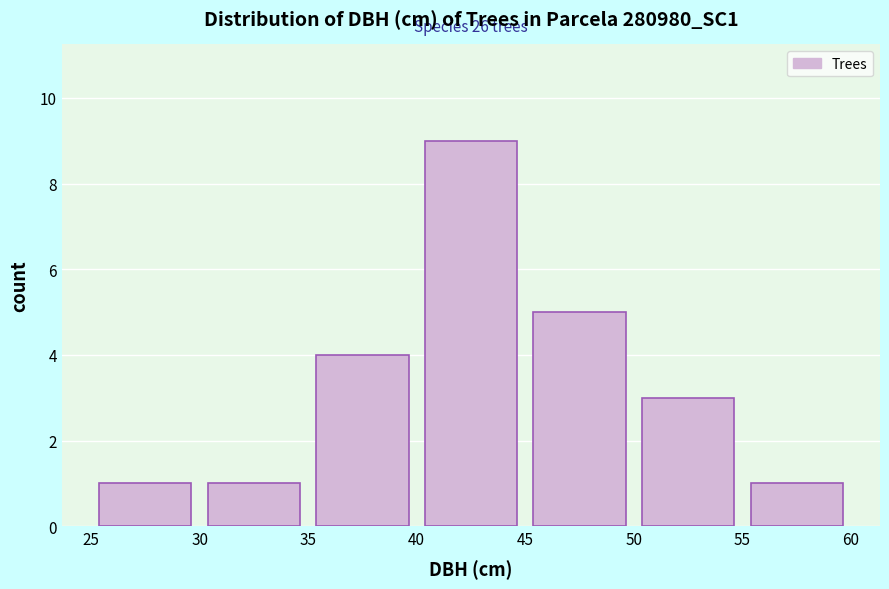

Which range on the x-axis has the tallest bar?

40 to 45